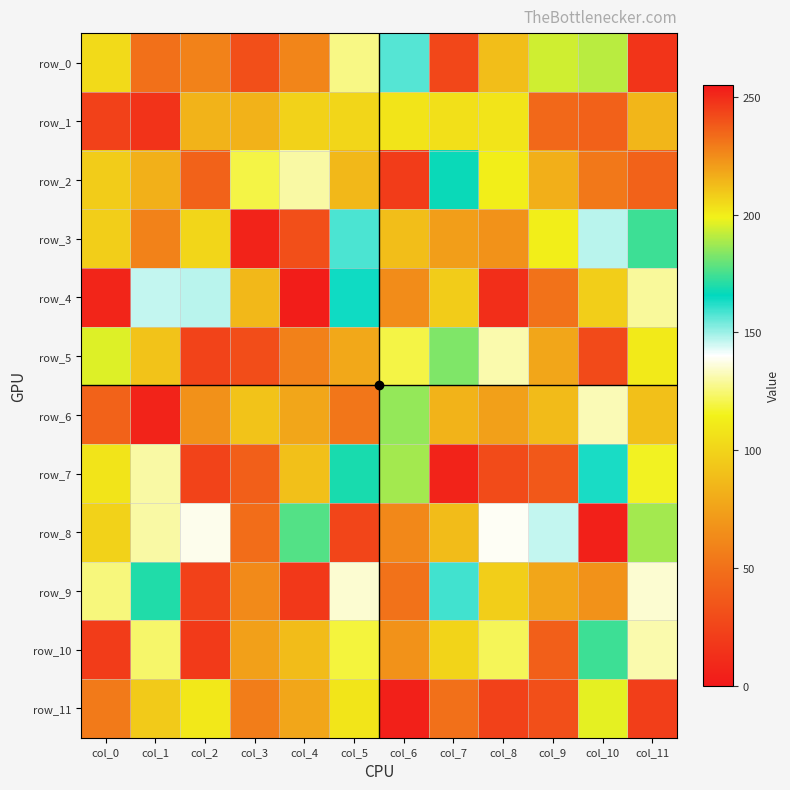

What is the total value across all series at col_3?

1377